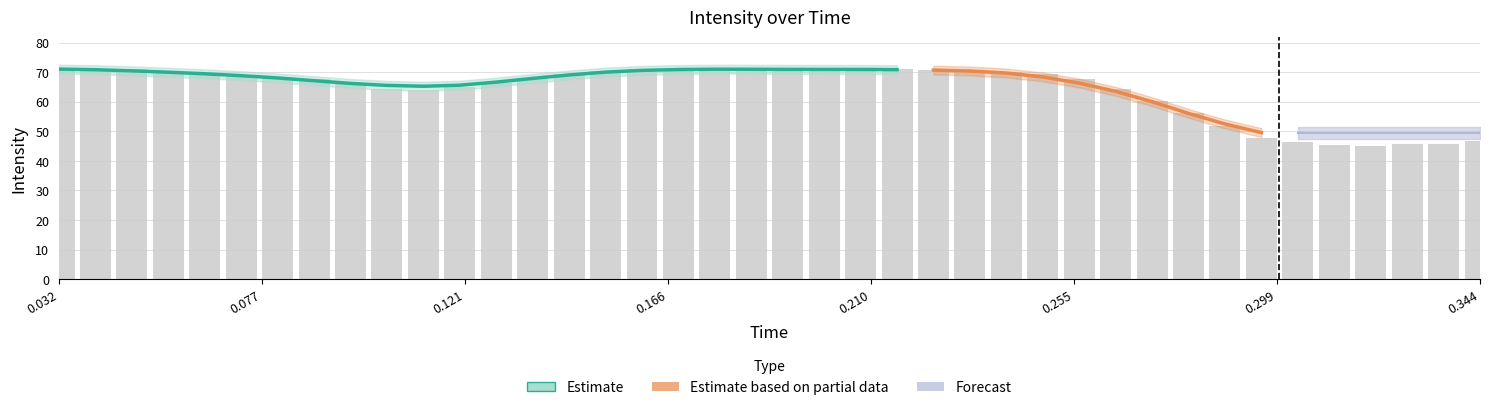

The value at 0.255 is 68.6. True or false?

True